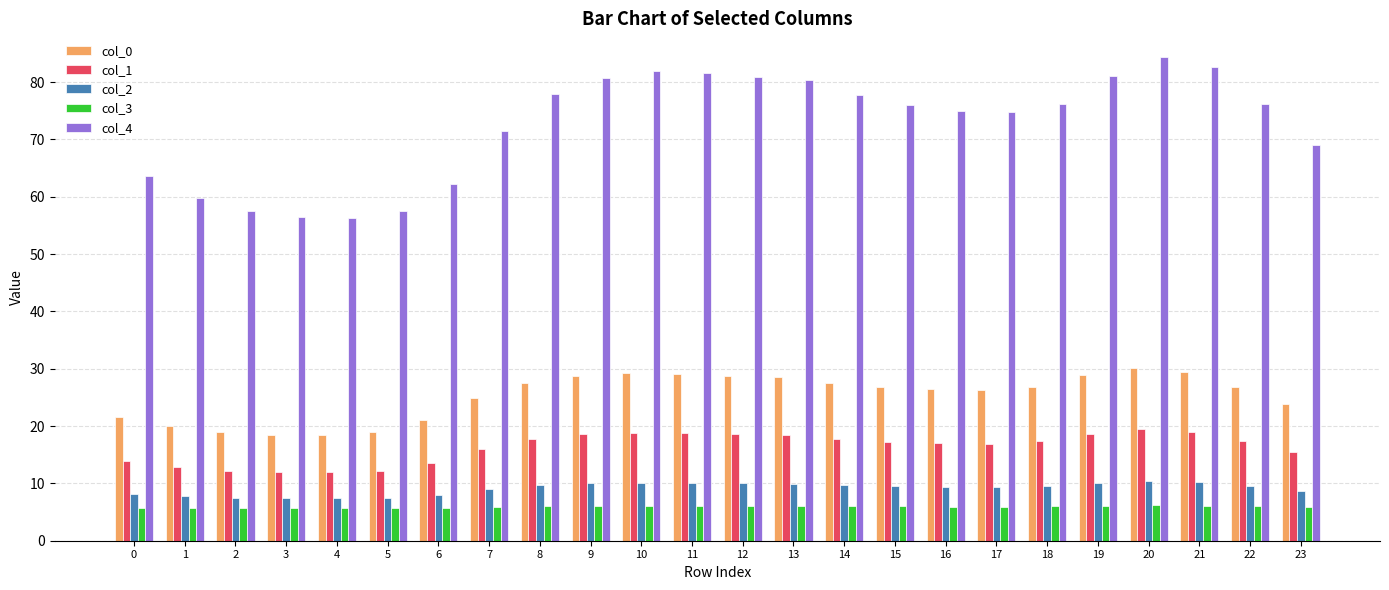

Rank the series by their maximum value, from lowest to highest.

col_3, col_2, col_1, col_0, col_4